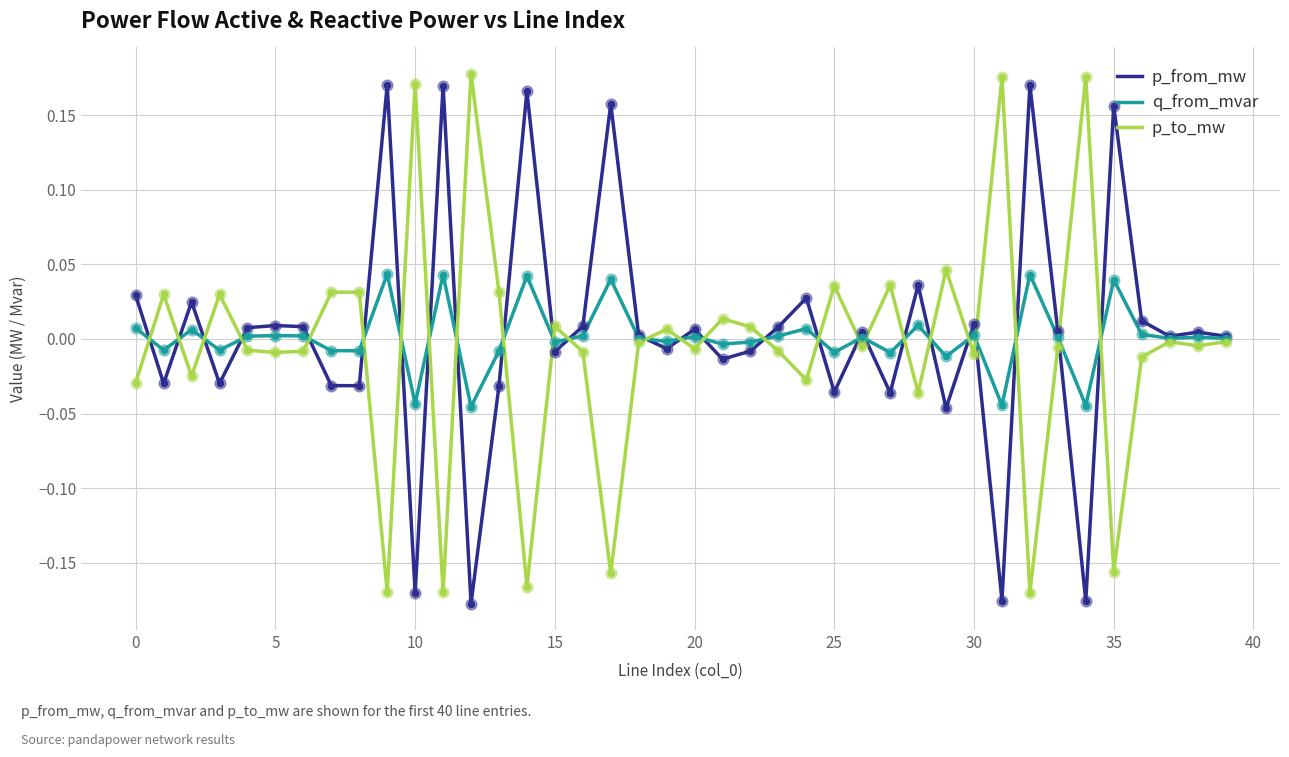

Which series has the largest total across all categories?

p_from_mw